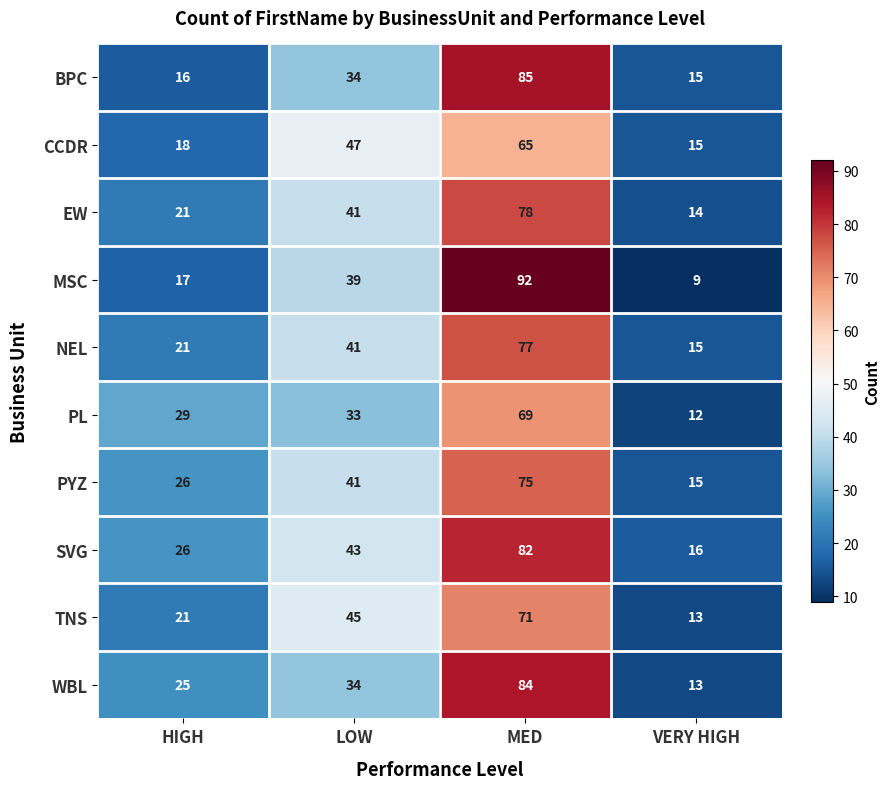

Read the BPC value at MED.

85